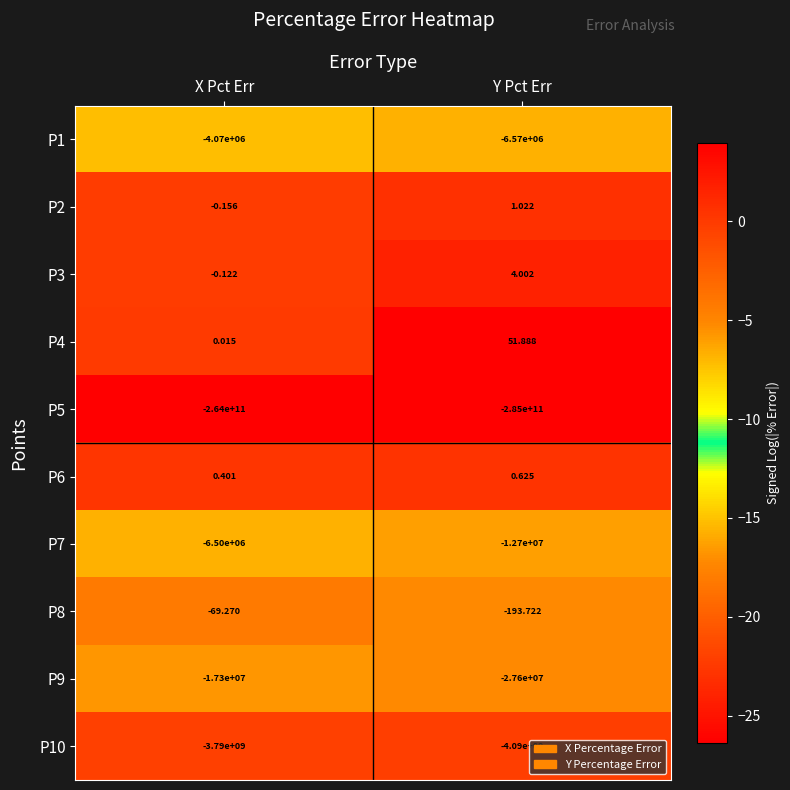

Which series has the largest total across all categories?

P4